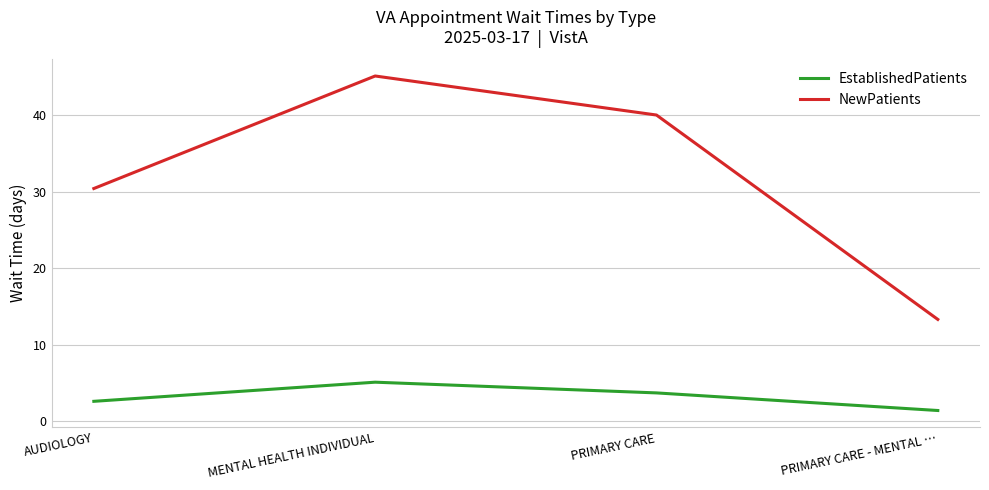

What position from the left is MENTAL HEALTH INDIVIDUAL?

2